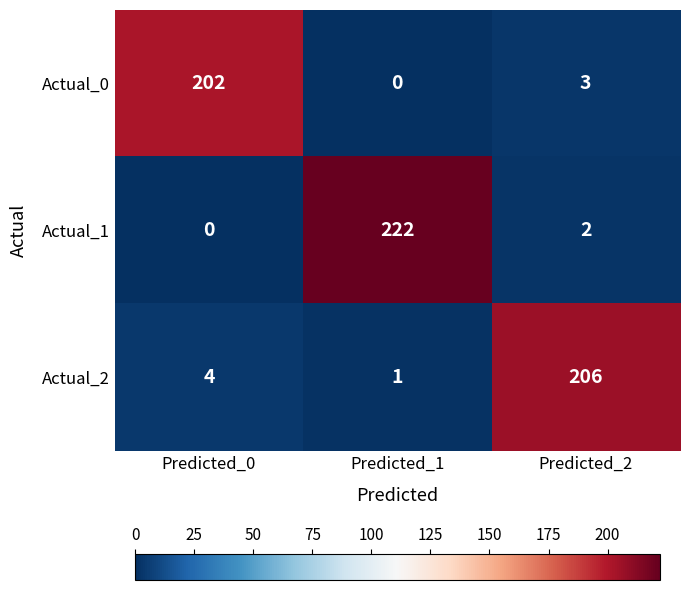

At which label is Actual_1 closest to 111?

Predicted_2